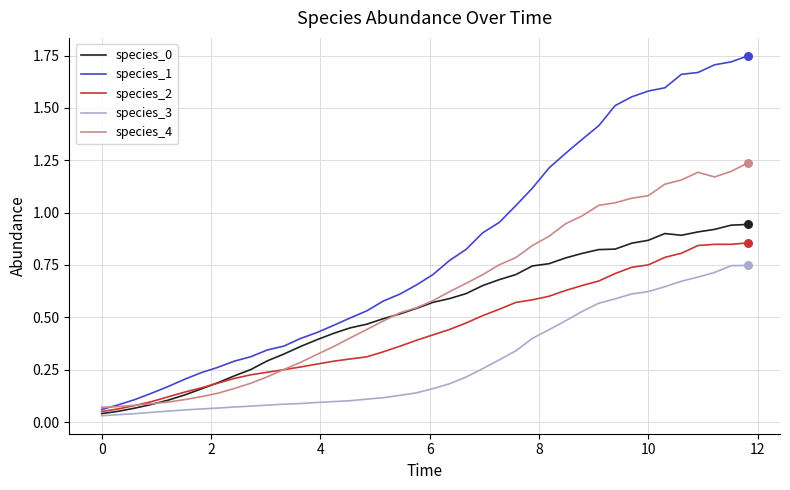

Which series has the largest total across all categories?

species_1